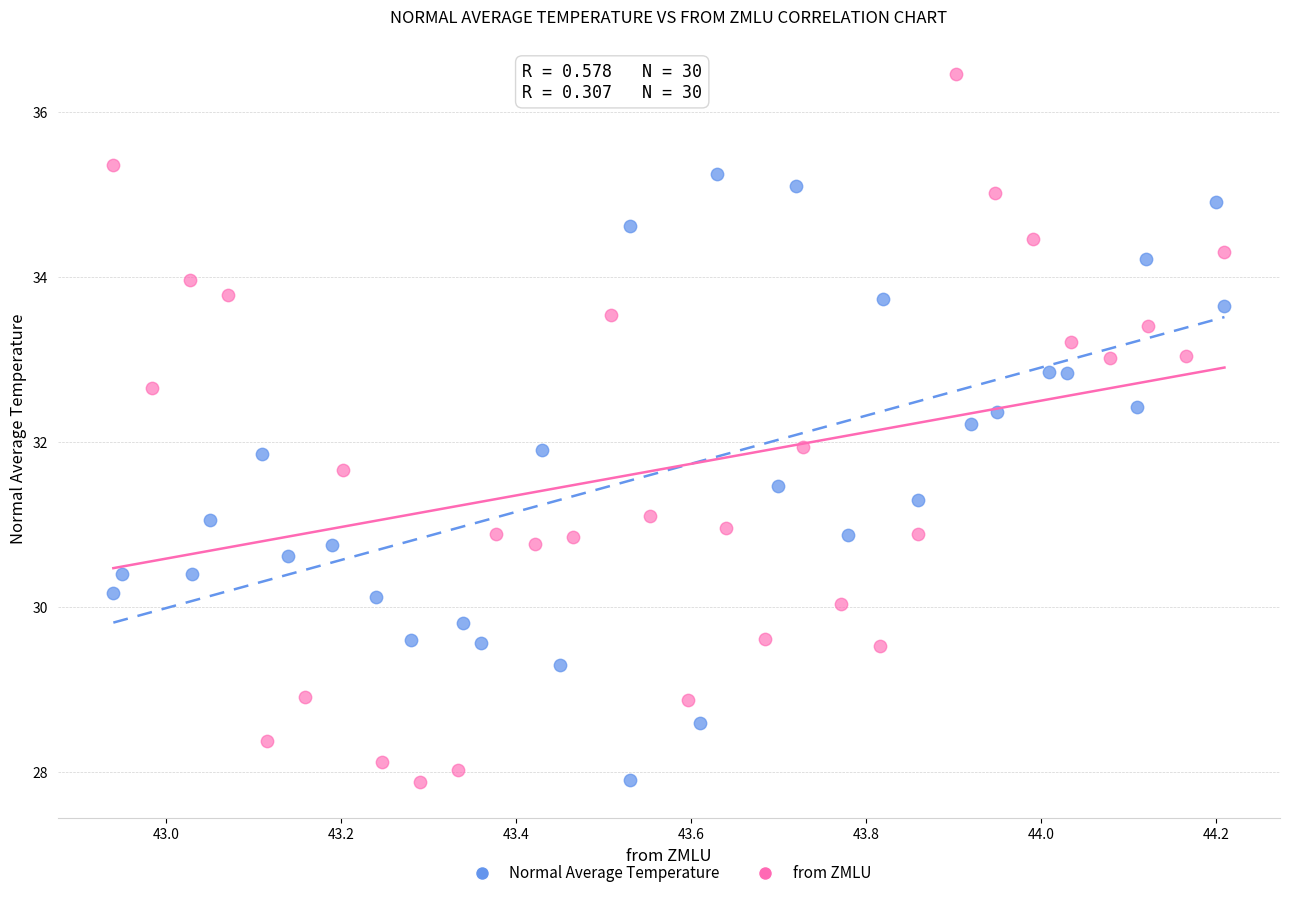

Which series reaches the maximum Y coordinate?

from ZMLU